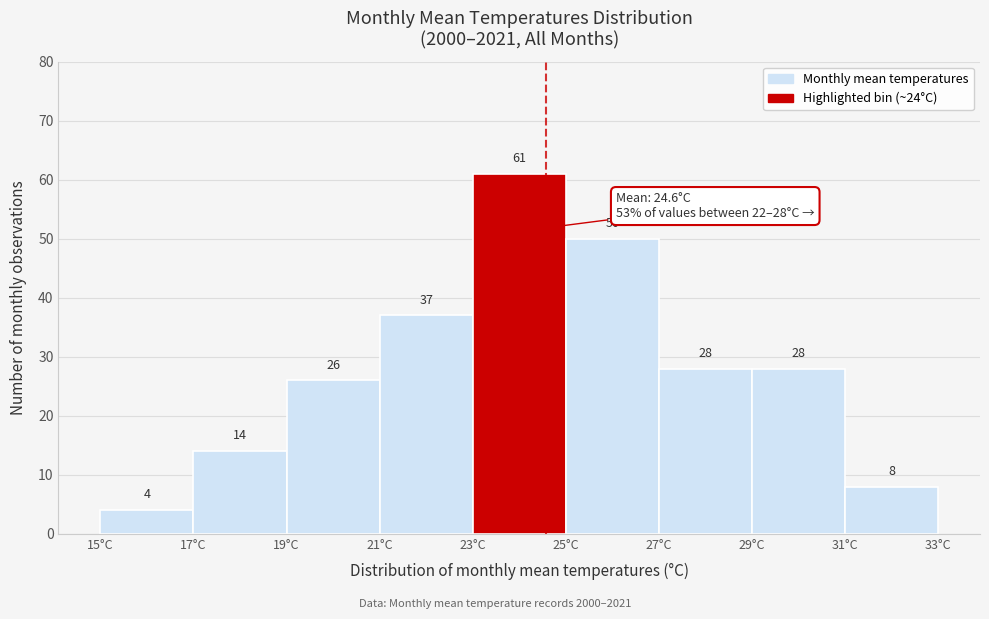

Reading left to right, transcribe this chart: for each bar, give the range it covers on the x-axis and its height.

15 to 17: 4
17 to 19: 14
19 to 21: 26
21 to 23: 37
23 to 25: 61
25 to 27: 50
27 to 29: 28
29 to 31: 28
31 to 33: 8